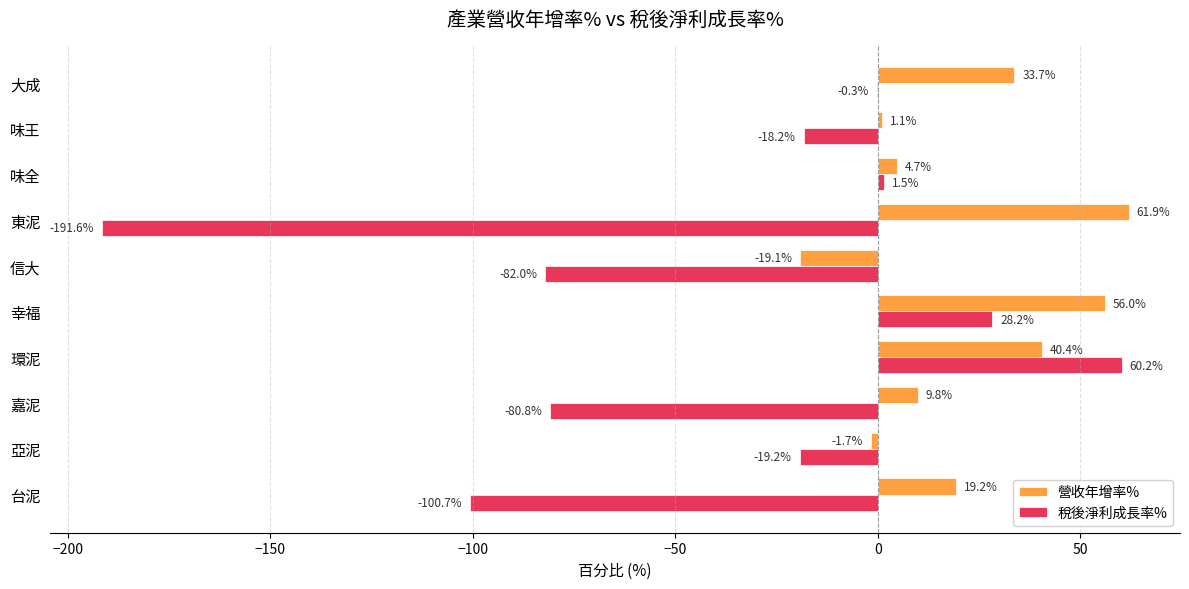

What are all the series names shown in the legend?

營收年增率%, 稅後淨利成長率%